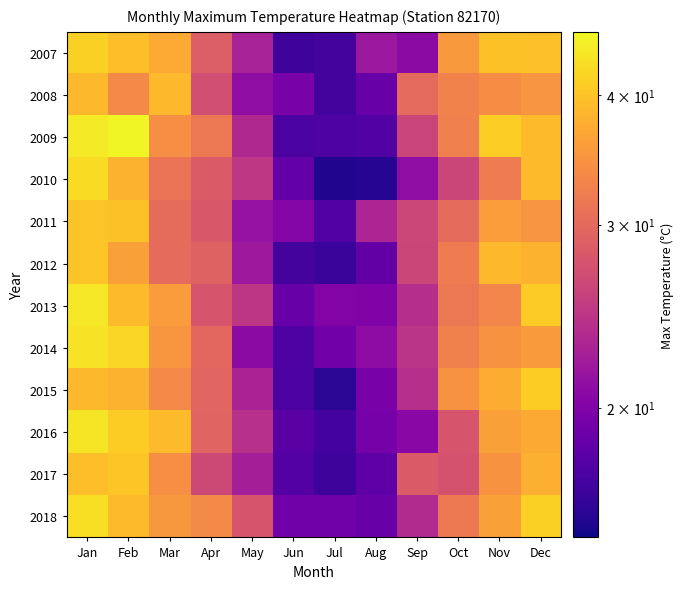

Rank the series at Aug from highest to lowest value.

2011, 2007, 2014, 2013, 2015, 2016, 2008, 2018, 2012, 2017, 2009, 2010